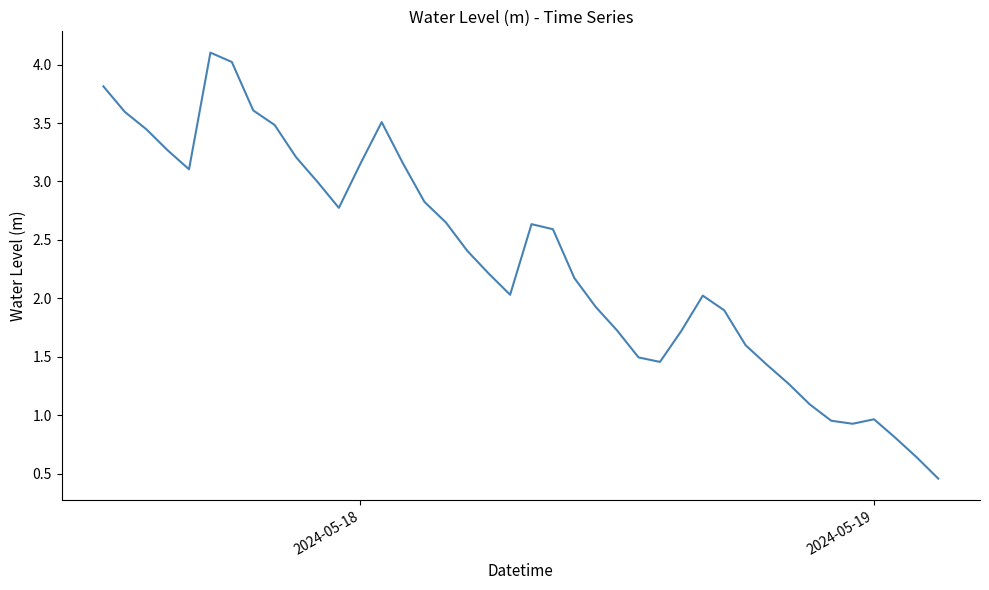

What is the maximum value shown in the chart?

4.1